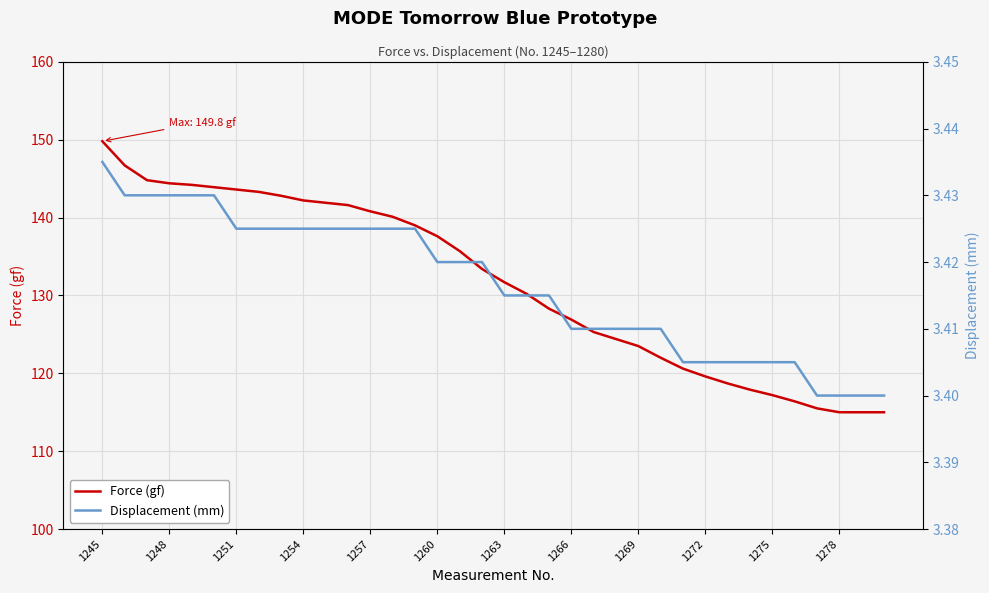

What is the average value of the Force (gf) series?

131.6